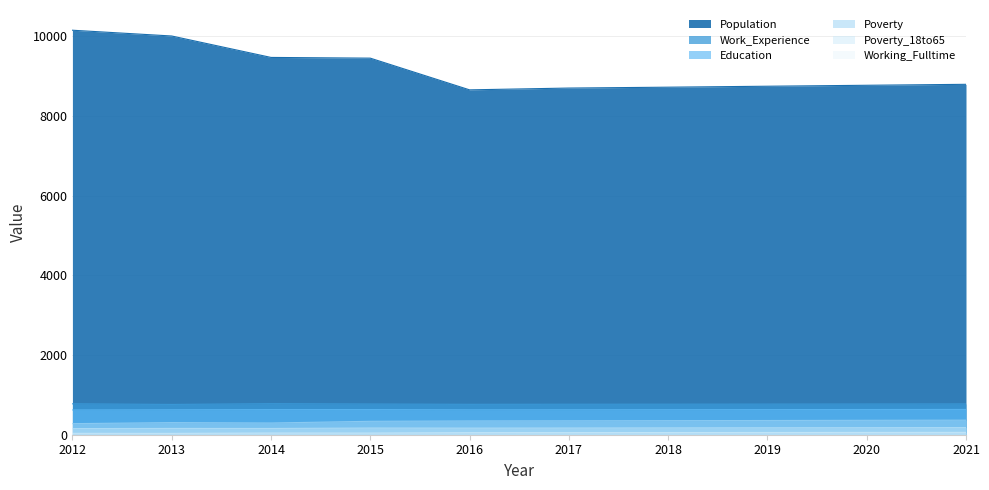

True or false: Population has more than 0 interior local peaks.

False